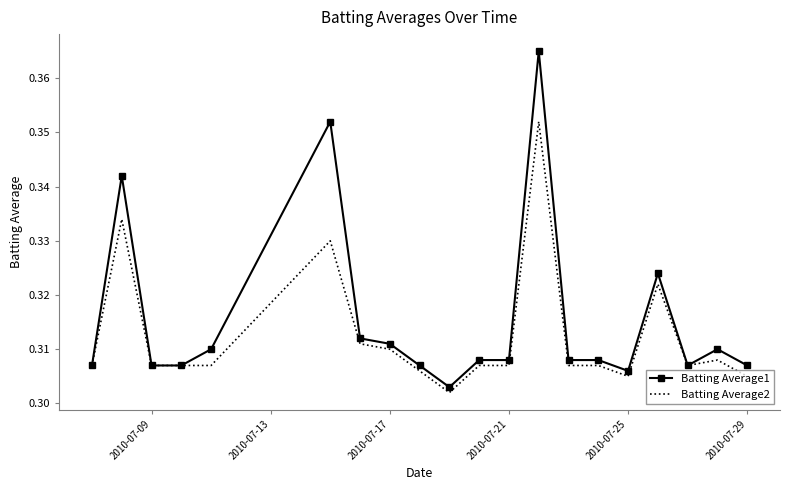

Which series has the largest range (max minus min)?

Batting Average1